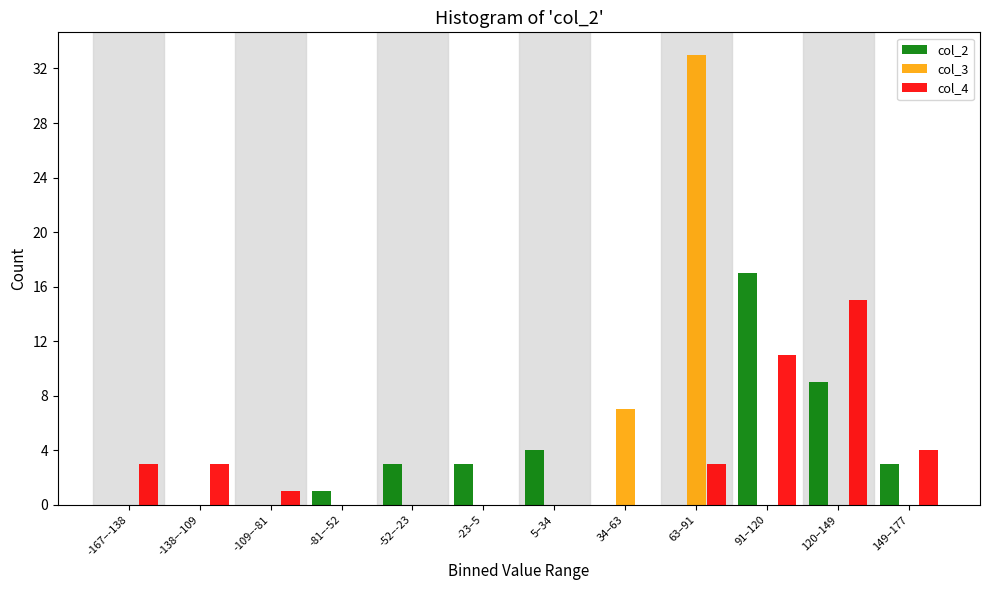

The col_4 series shows 11 at 91–120. True or false?

True